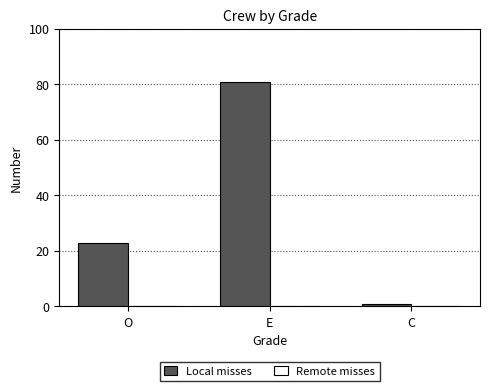

List the labels in order of value, smallest first.

C, O, E